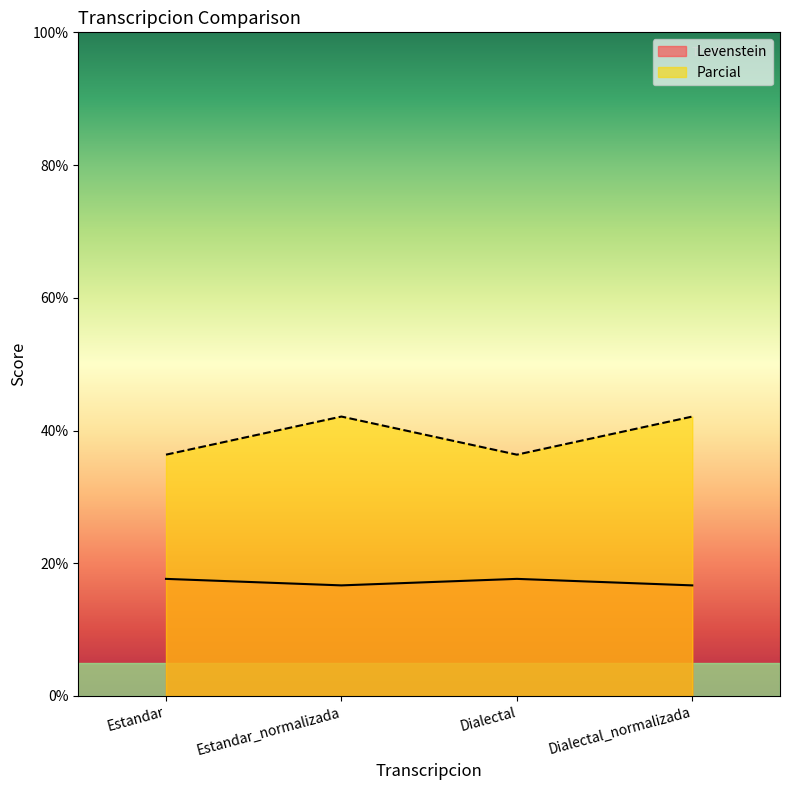

True or false: Parcial has more than 1 interior local peaks.

False